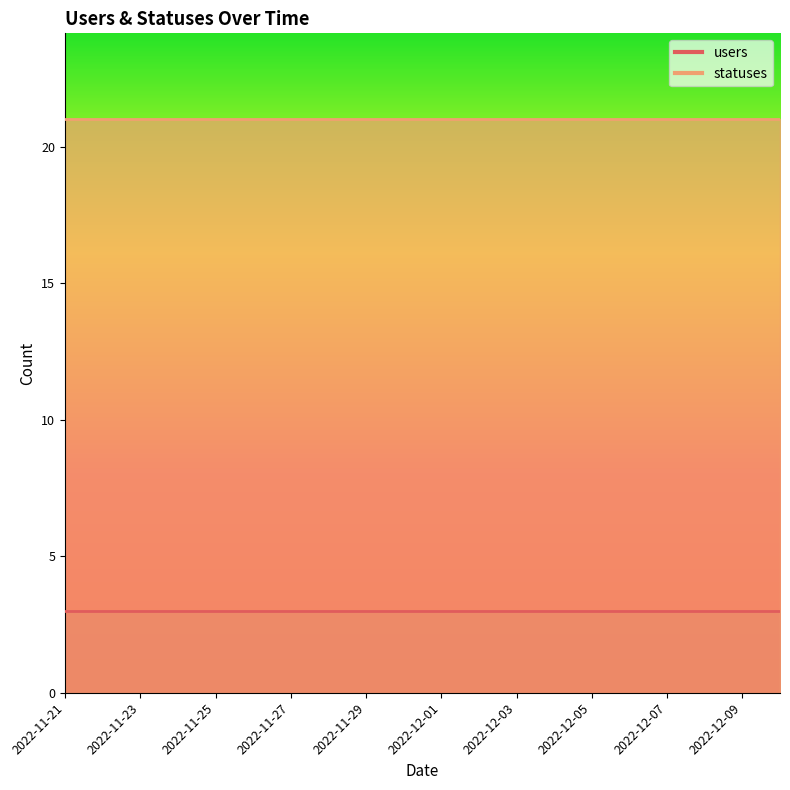

Which series has the largest range (max minus min)?

users